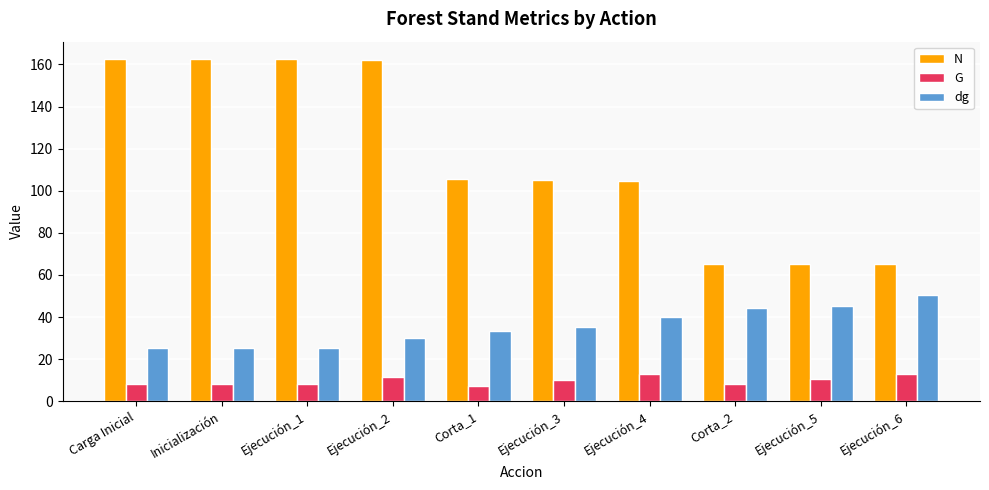

List the series in order of their overall mean, highest first.

N, dg, G